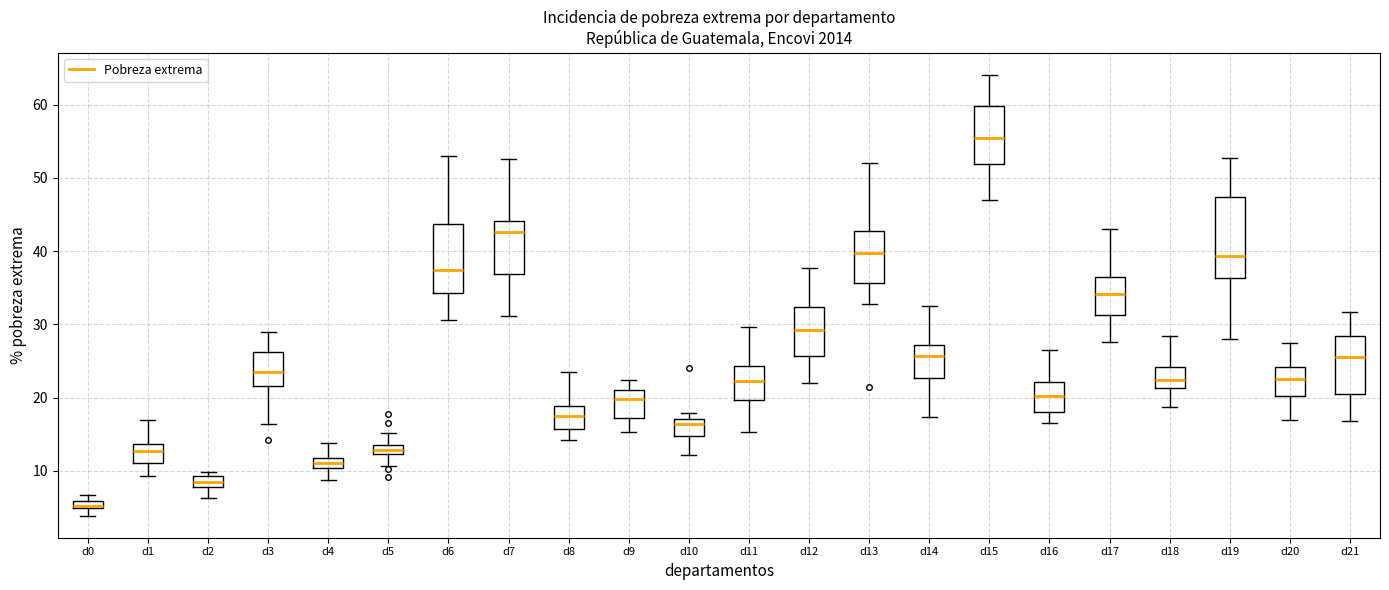

Where does the lower whisker of the box for d13 end on the y-axis? The values are not printed on the chart, so give them approximately, as read against the axis.

33